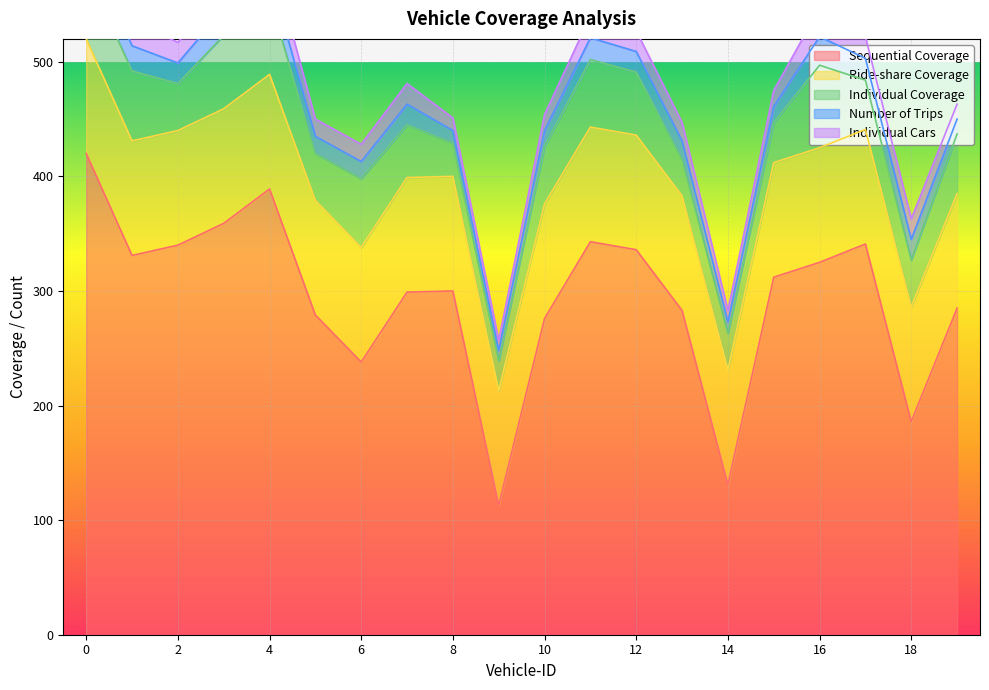

The Sequential Coverage series shows 67 at 18. True or false?

False